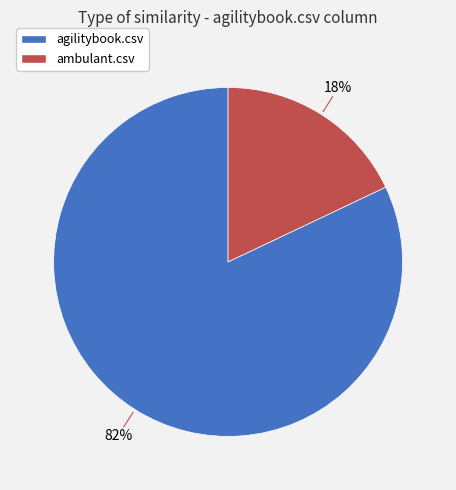

Which has a higher value, agilitybook.csv or ambulant.csv?

agilitybook.csv